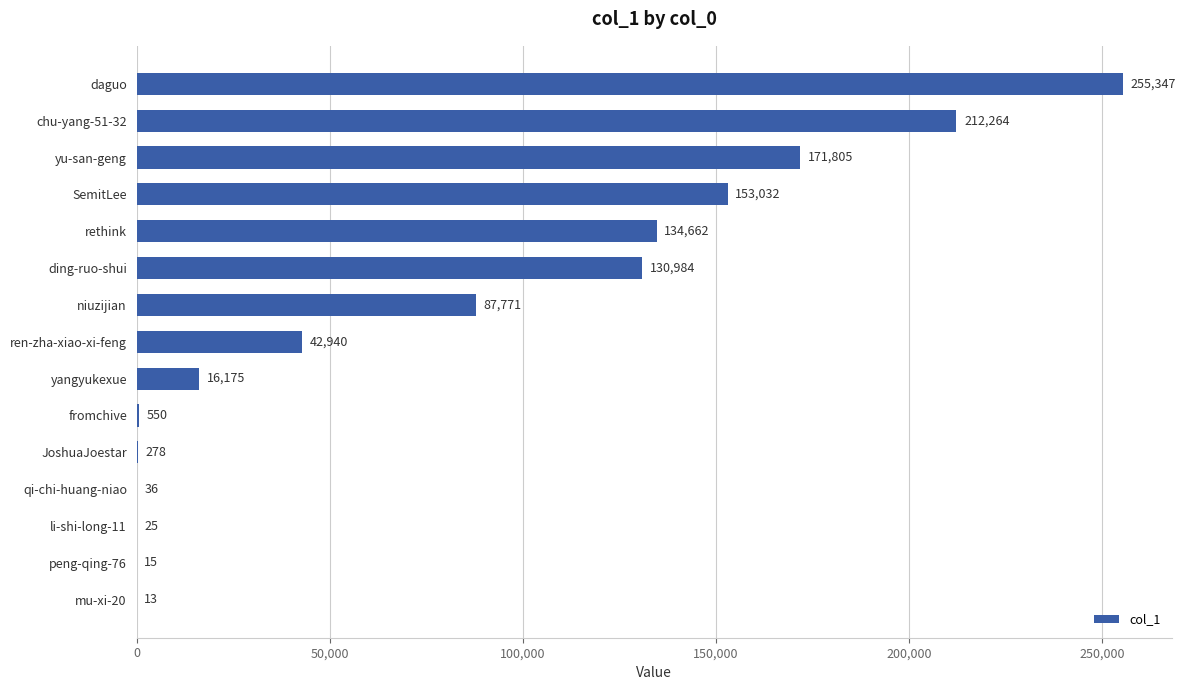

Are the bars grouped side by side (vs. stacked)?

No